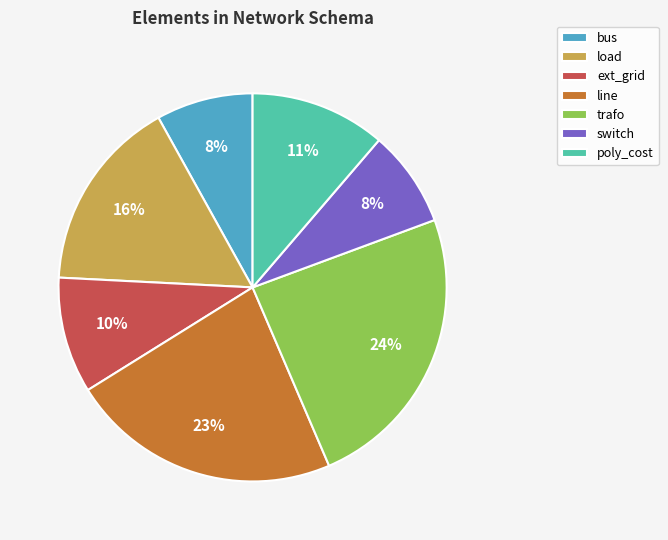

The load slice represents 16% of the pie. True or false?

True